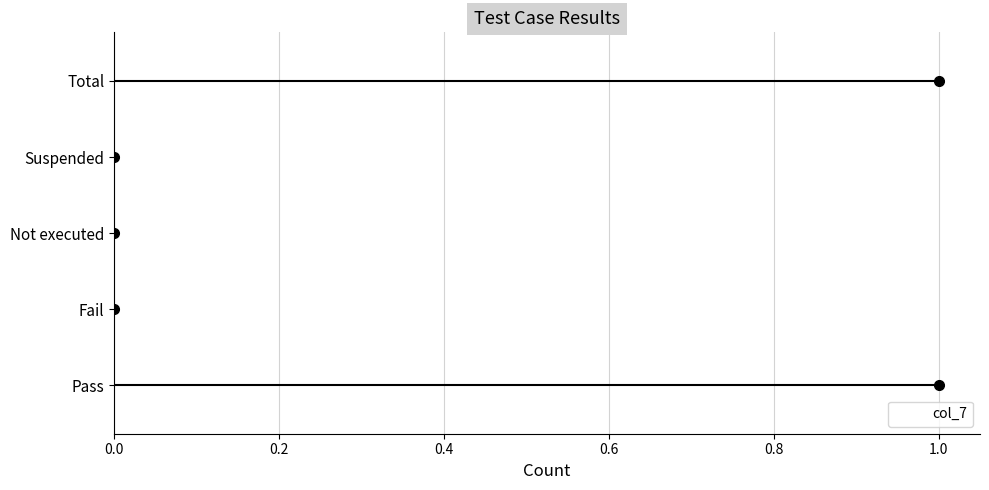

Reading bottom to top, what are all the values shown in this chart?

Pass=1	Fail=0	Not executed=0	Suspended=0	Total=1